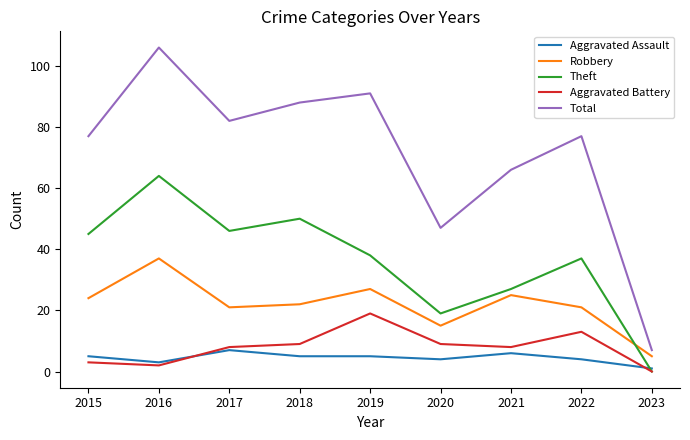

Is the value of Robbery at 2021 greater than the value of Aggravated Assault at 2019?

Yes